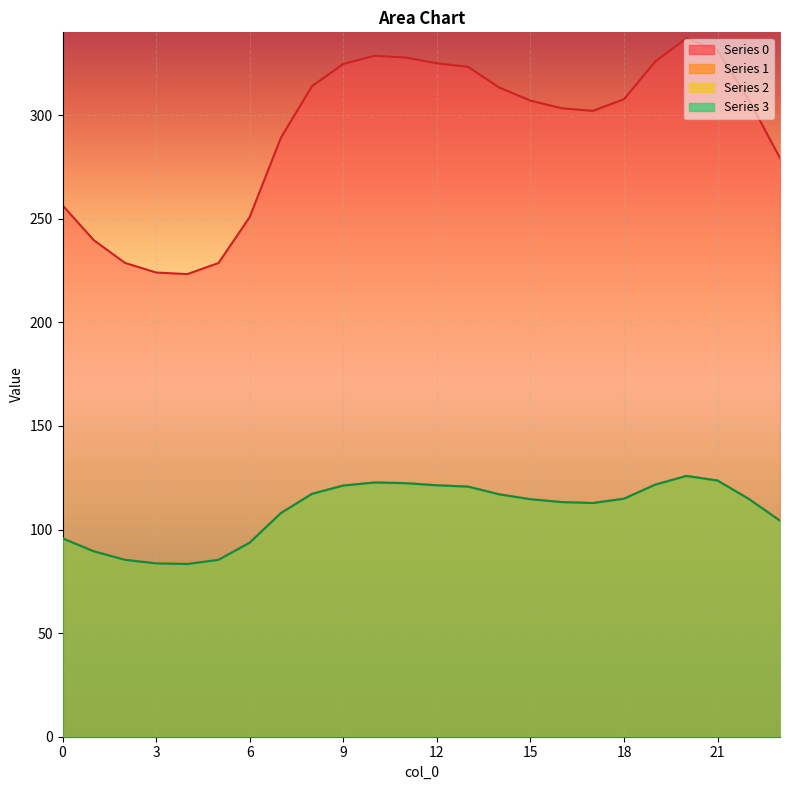

Between 10 and 17, which is larger?

10